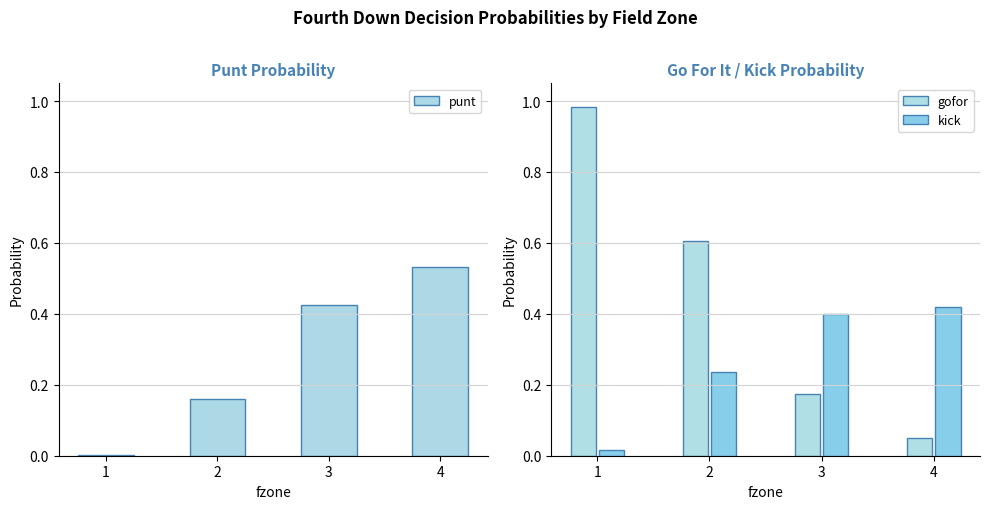

How many categories are shown in the chart?

4